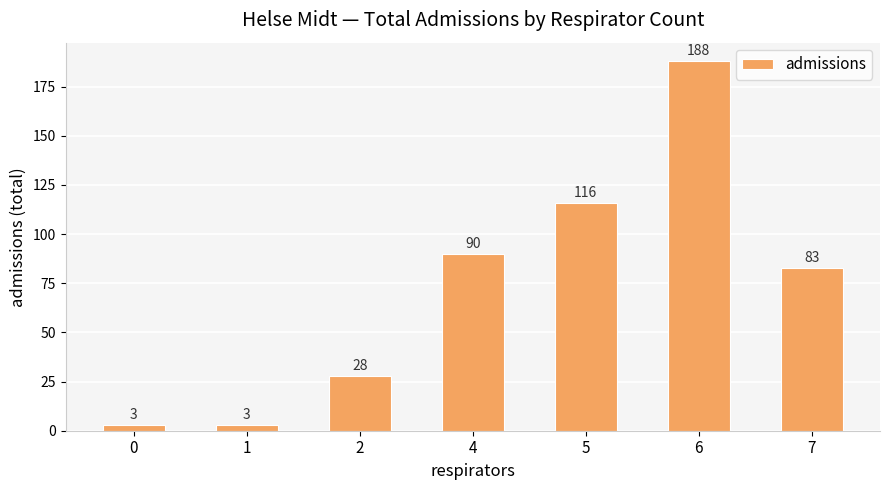

What is the sum of all values?

511